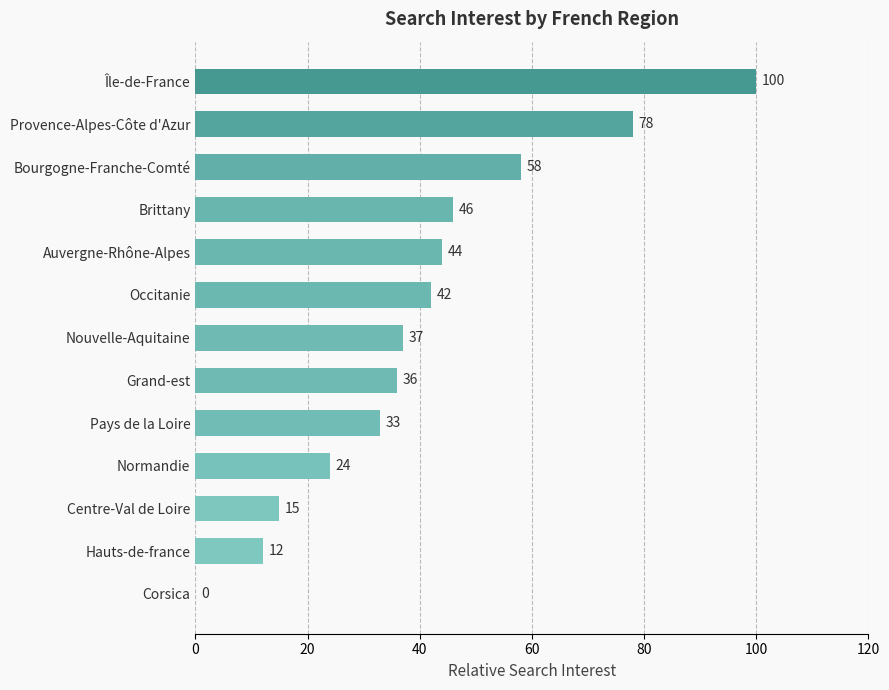

What is the maximum value shown in the chart?

100